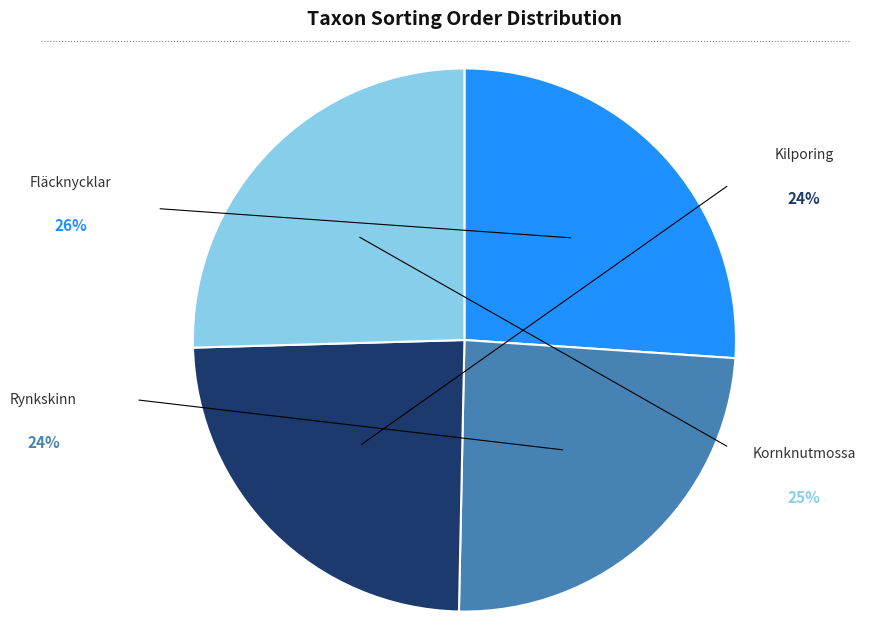

Is there a majority slice in this chart?

No